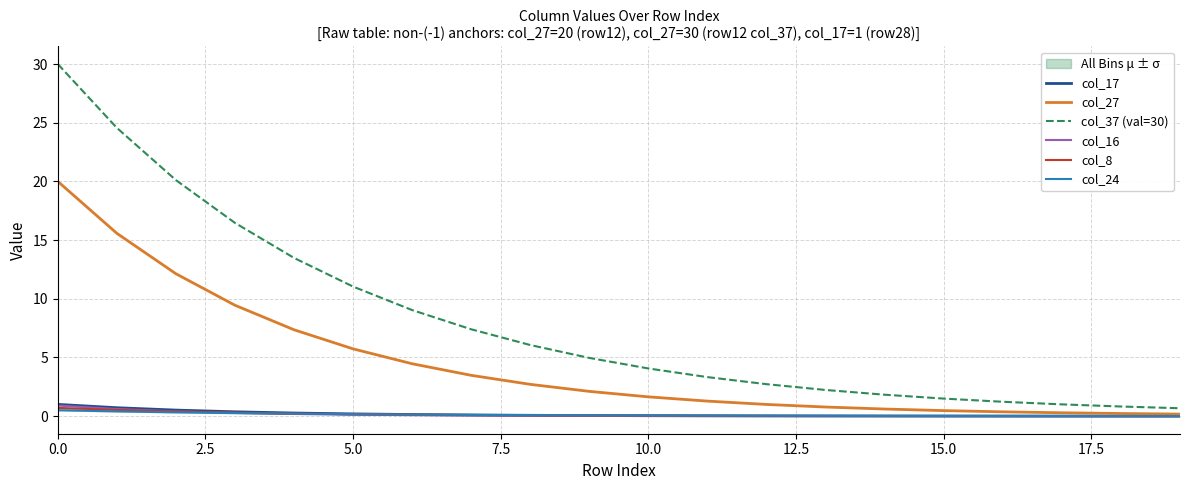

Which series changed the most between 14 and 19?

col_37 (val=30)